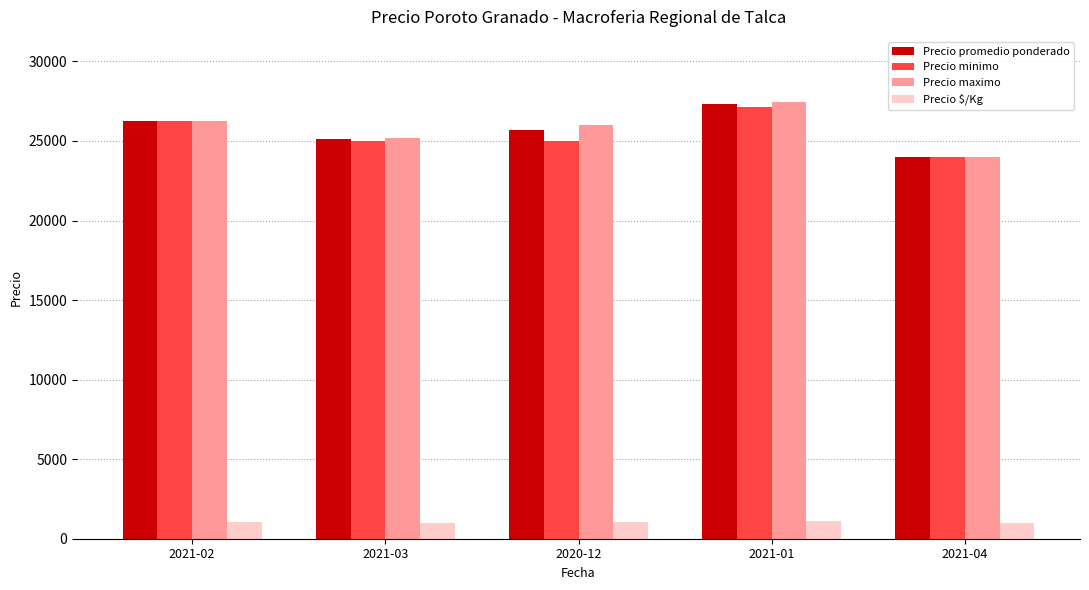

Which series has the widest spread of values?

Precio maximo